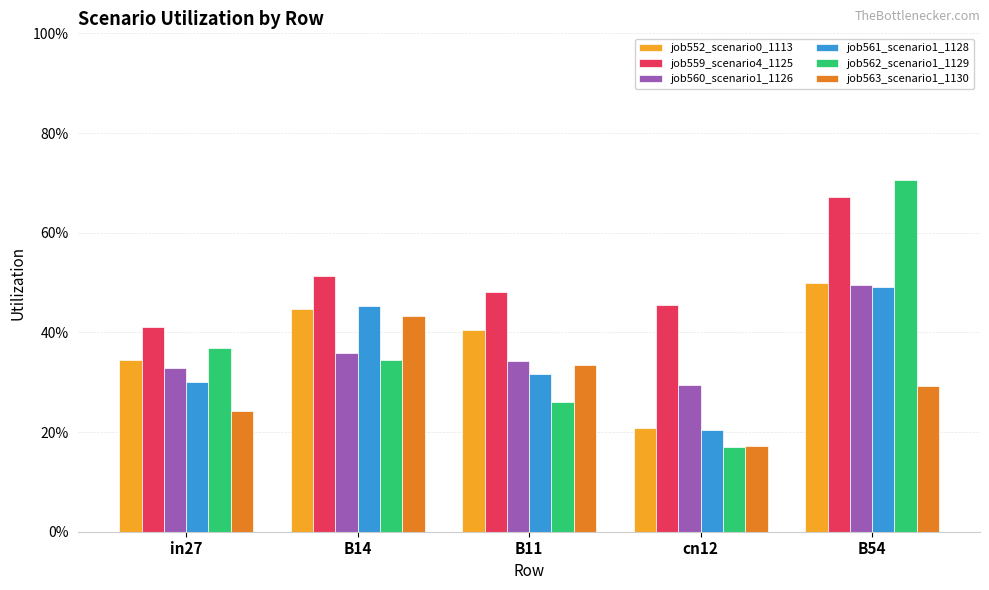

Which category has the highest value in the job559_scenario4_1125 series?

B54